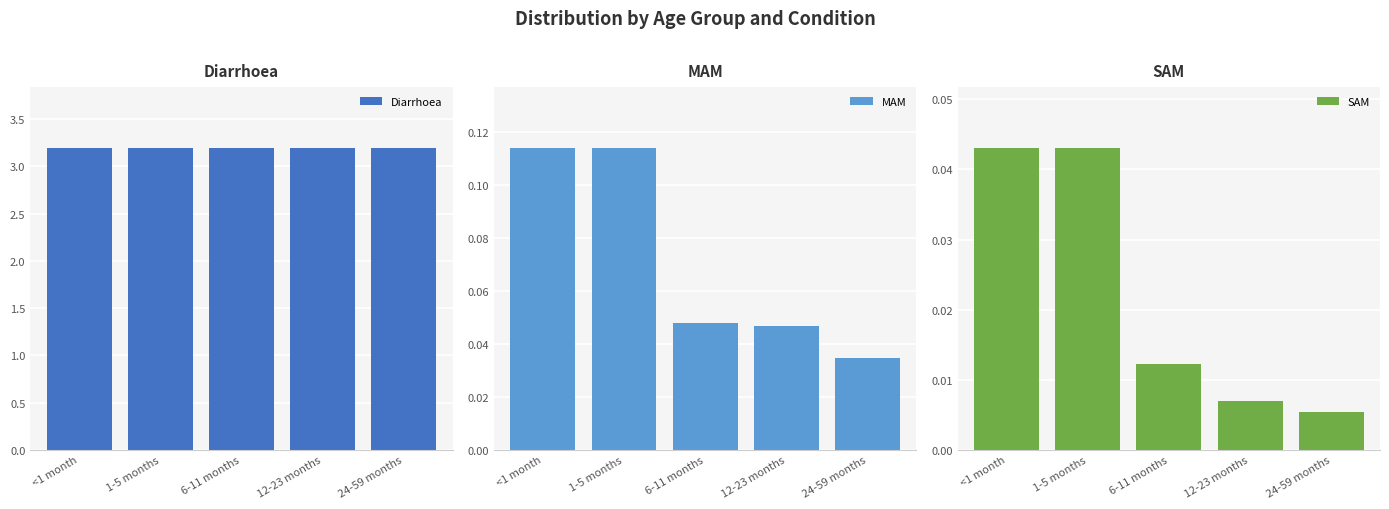

True or false: SAM has a value of 0.0 at 12-23 months.

True